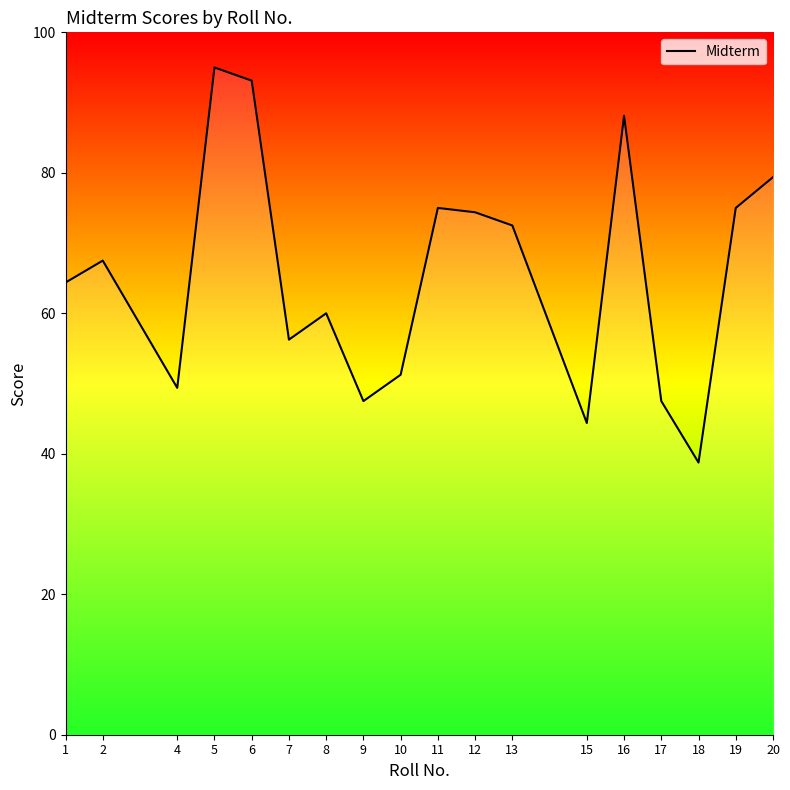

Which category has the lowest value across all series?

18